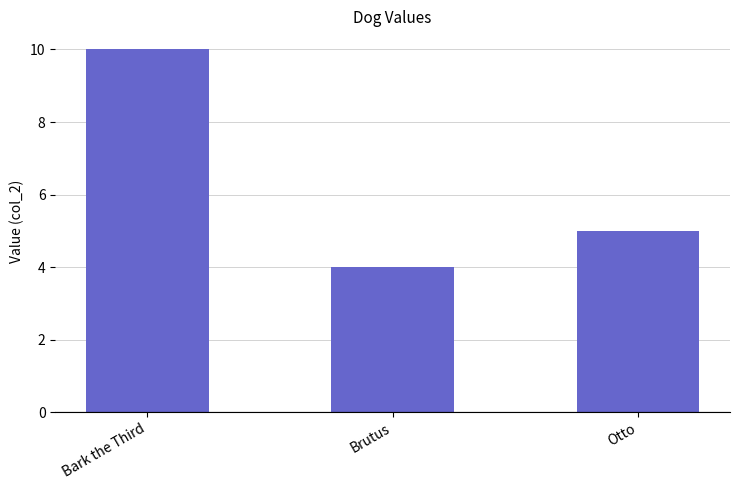

Count the values in the range 4 to 10.

3